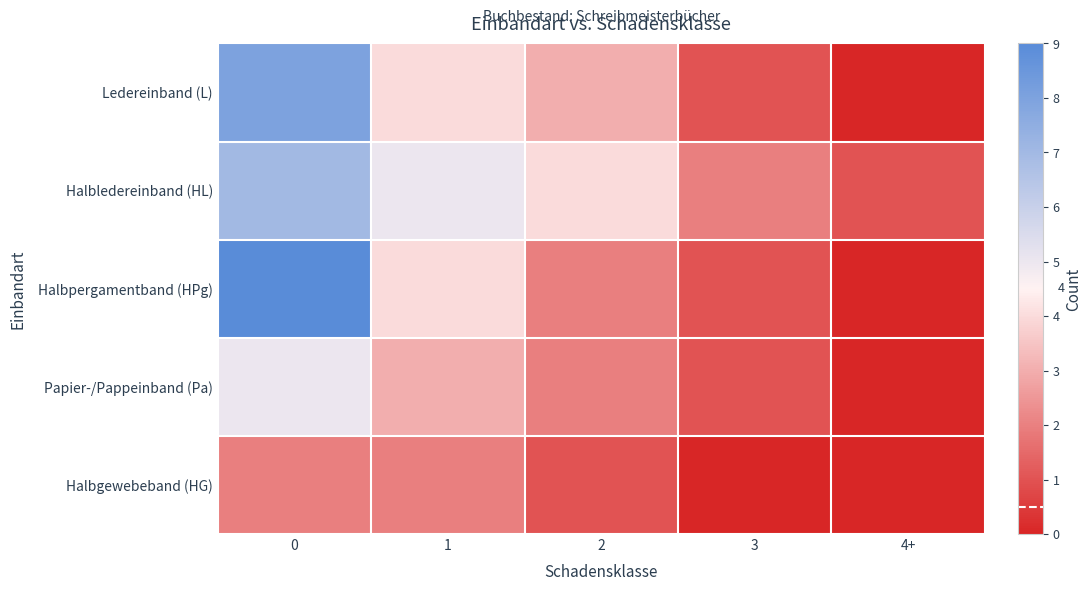

Reading right to left, what are all the values shown in this chart?

row_0: 0	1	3	4	8
row_1: 1	2	4	5	7
row_2: 0	1	2	4	9
row_3: 0	1	2	3	5
row_4: 0	0	1	2	2